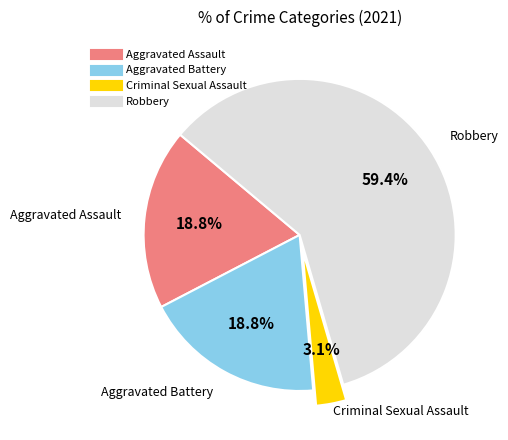

Between Aggravated Assault and Criminal Sexual Assault, which is larger?

Aggravated Assault